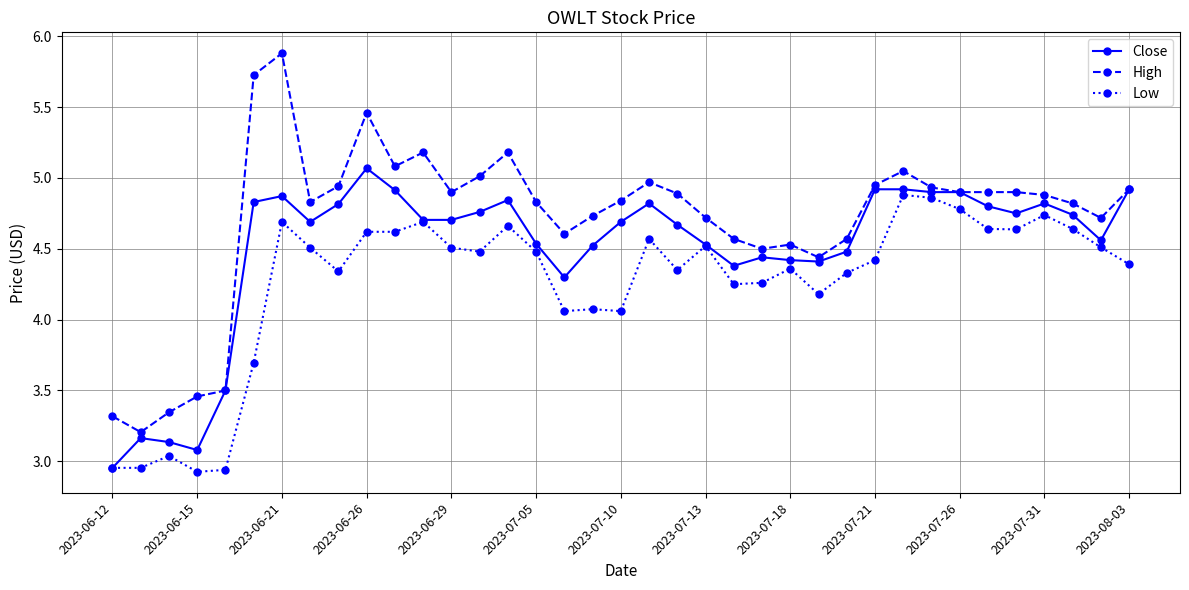

True or false: High and Low intersect in this chart.

False